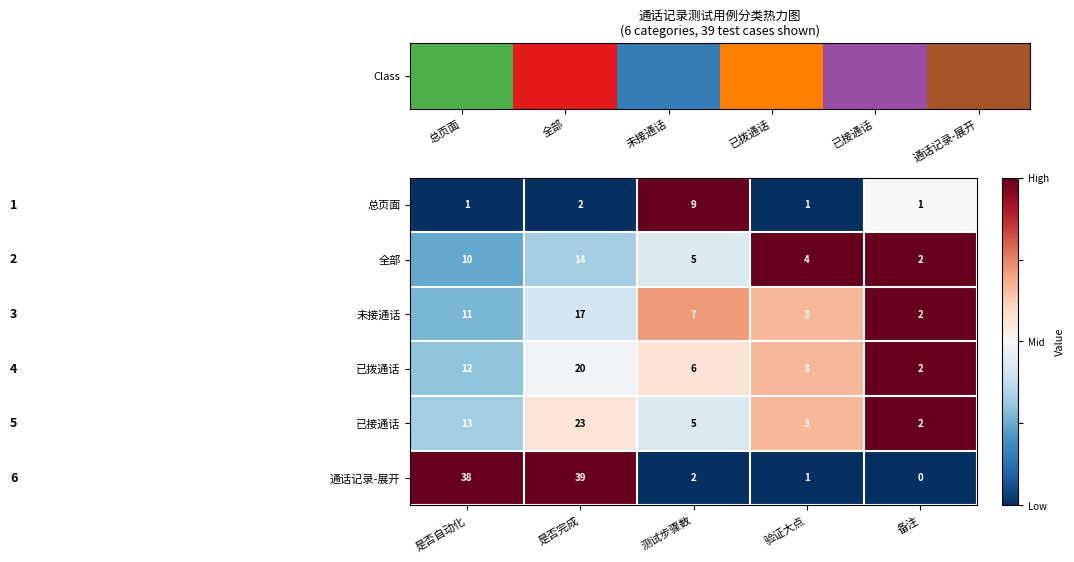

What is the spread (max minus min) of values at 是否完成?

37